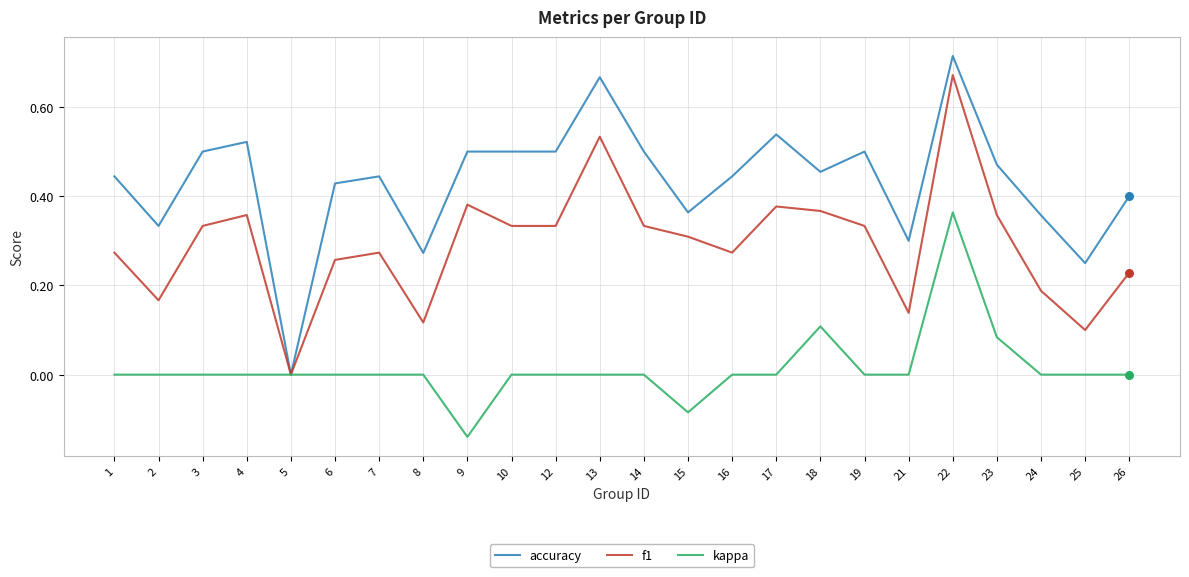

Which series changed the most between 5 and 12?

accuracy